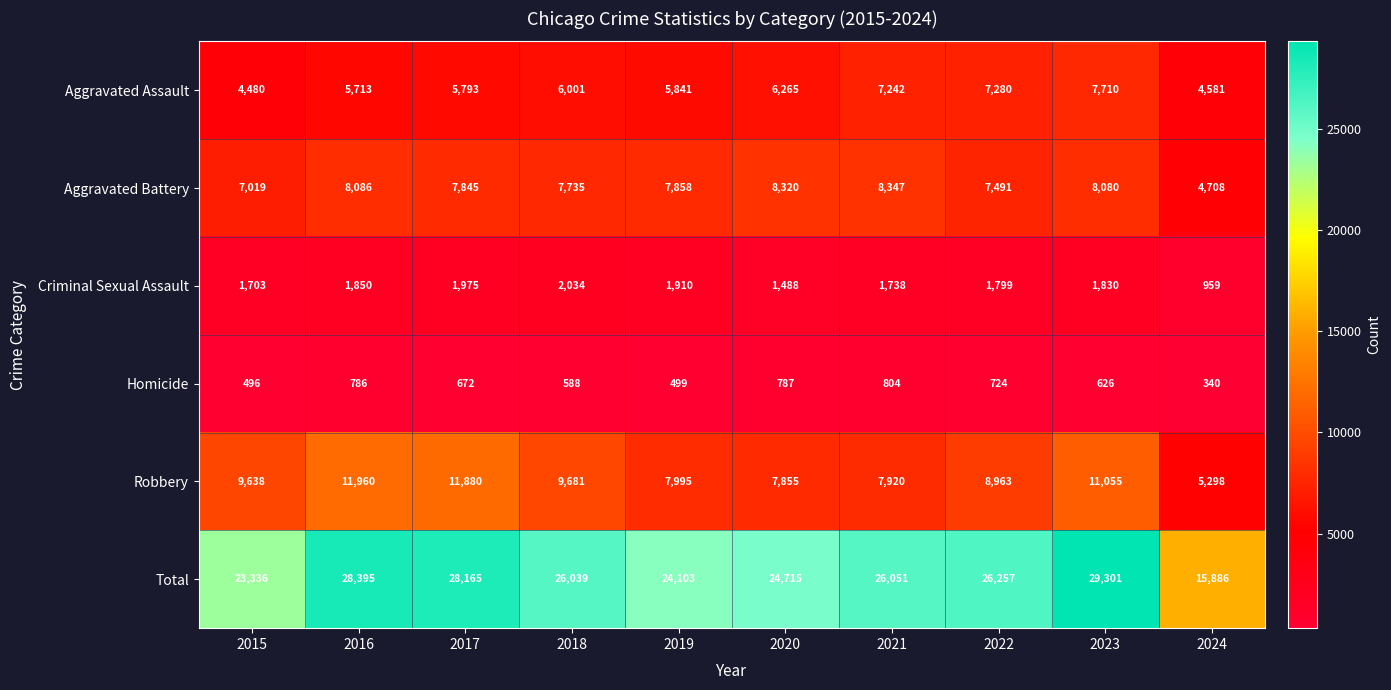

The Criminal Sexual Assault series shows 1738 at 2021. True or false?

True